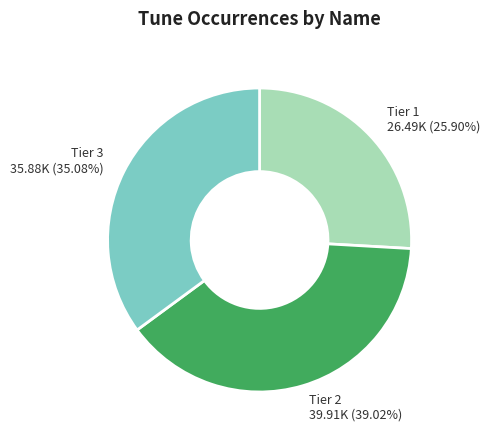

Is there any slice that represents more than half of the pie?

No